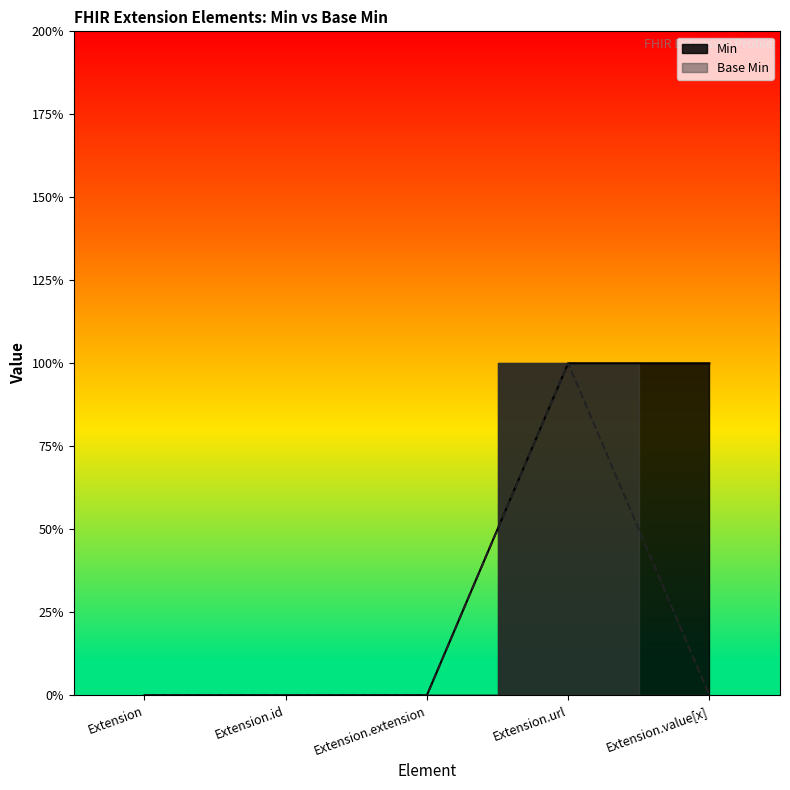

True or false: Base Min and Min cross at least once.

False